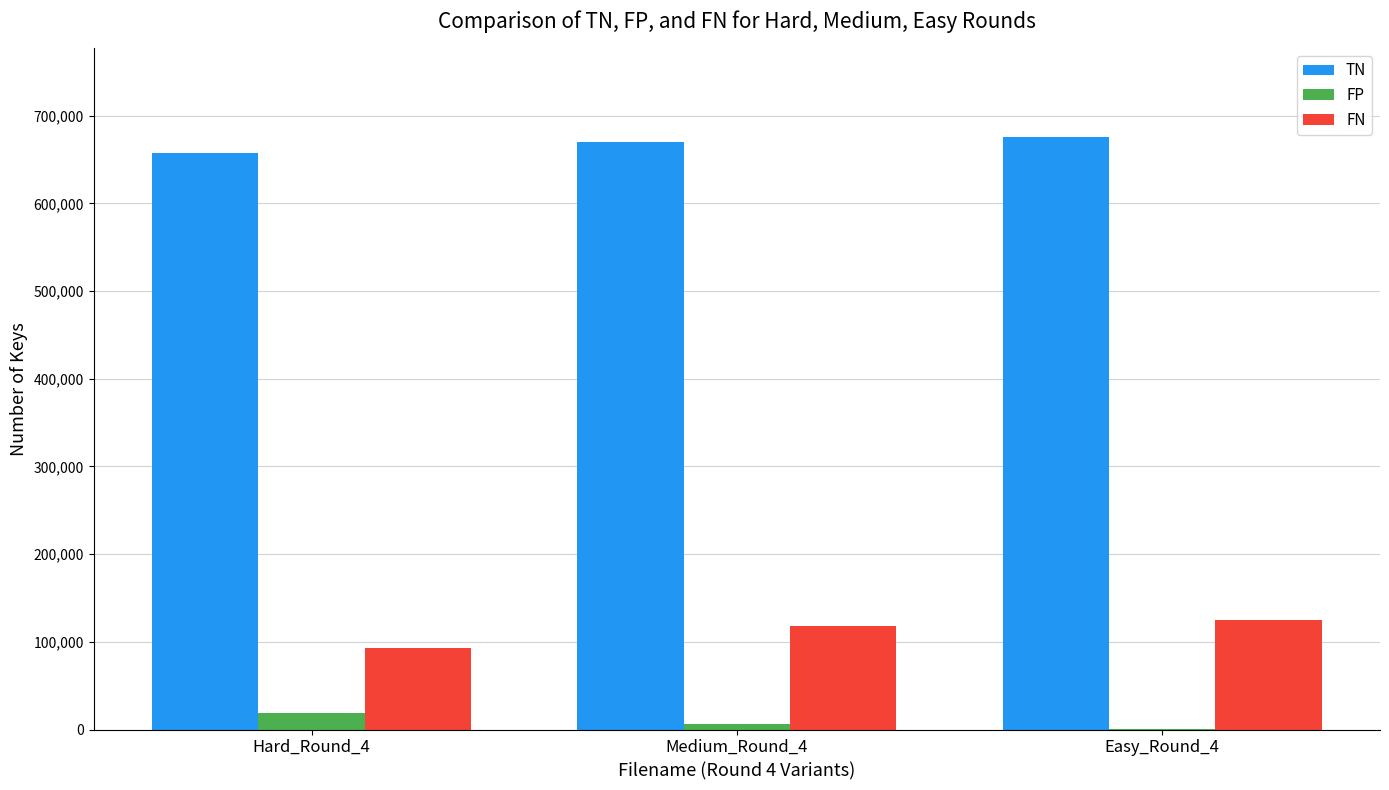

What is the total value across all series at Hard_Round_4?

769704